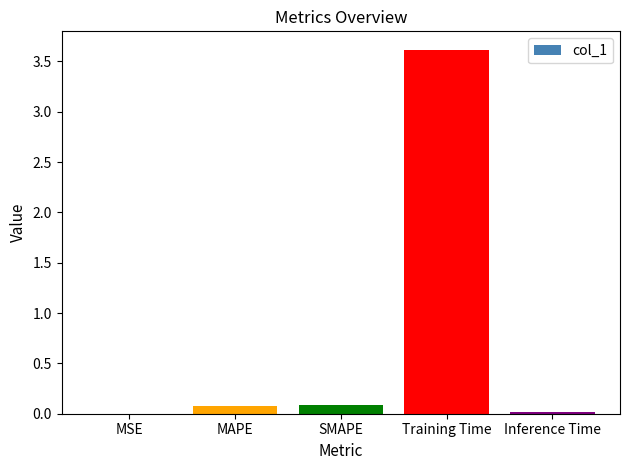

True or false: the data shows 0.0 at Inference Time.

True